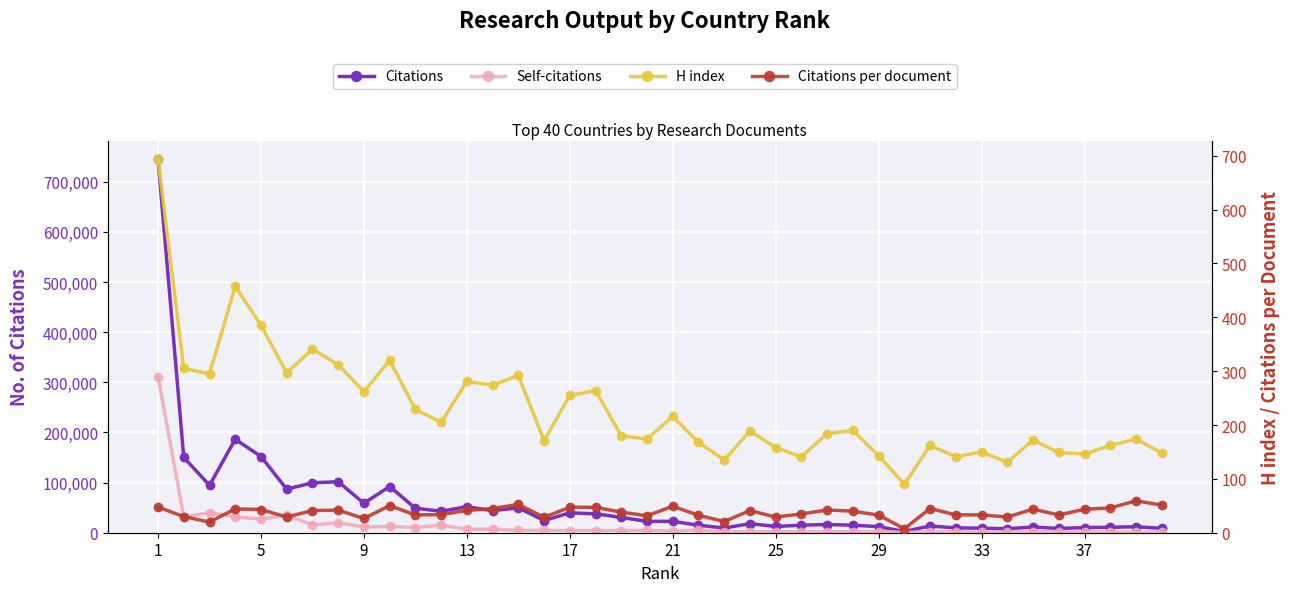

What is the difference between the highest and lowest values at 1?

744927.4